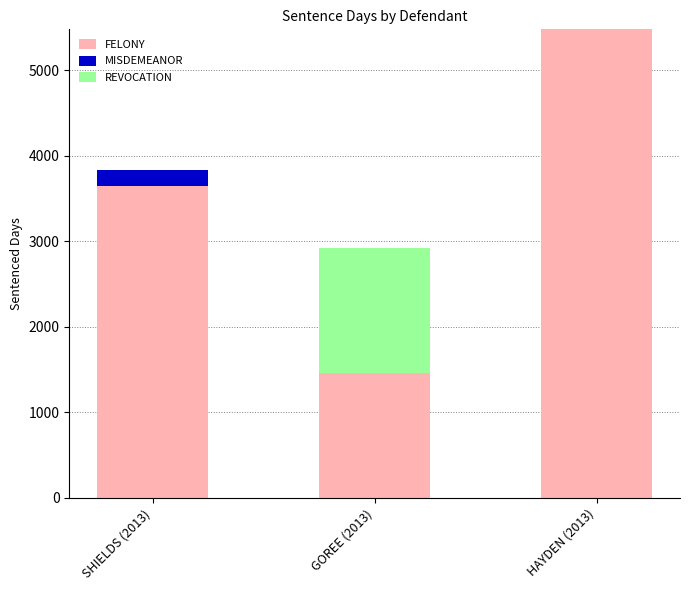

Read the FELONY value at HAYDEN (2013).

5479